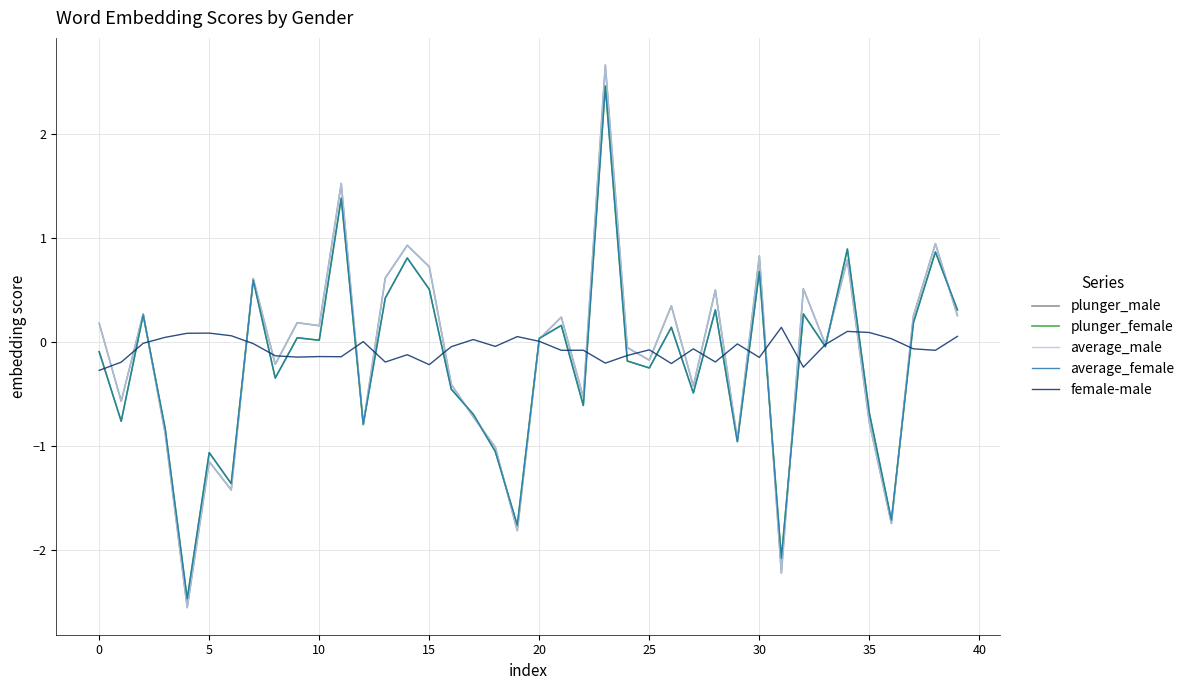

What is the lowest value of the plunger_male series?

-2.6